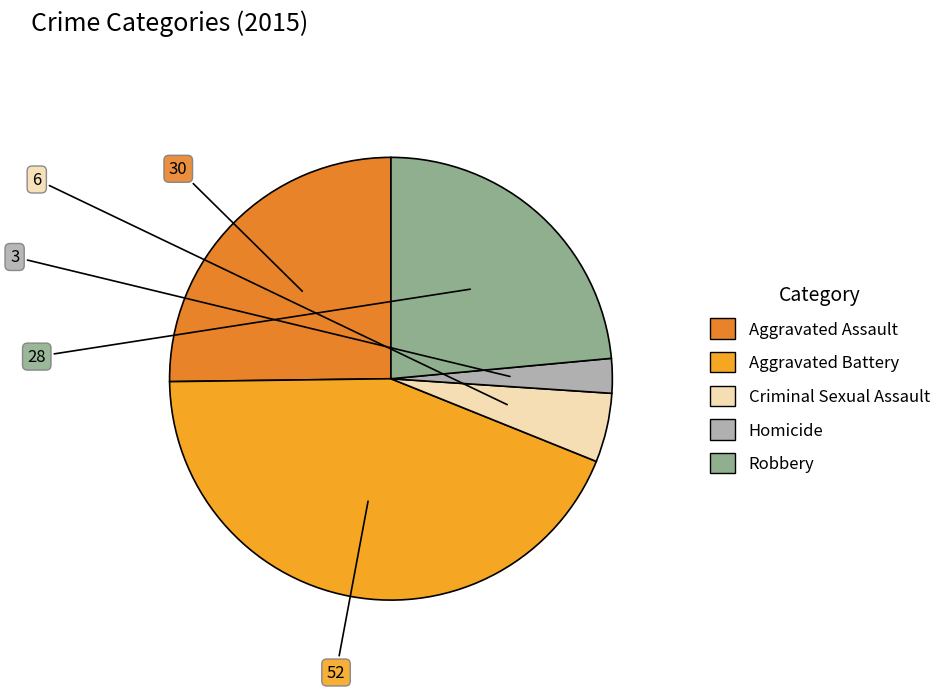

To the nearest percent, what portion does Robbery represent?

24%